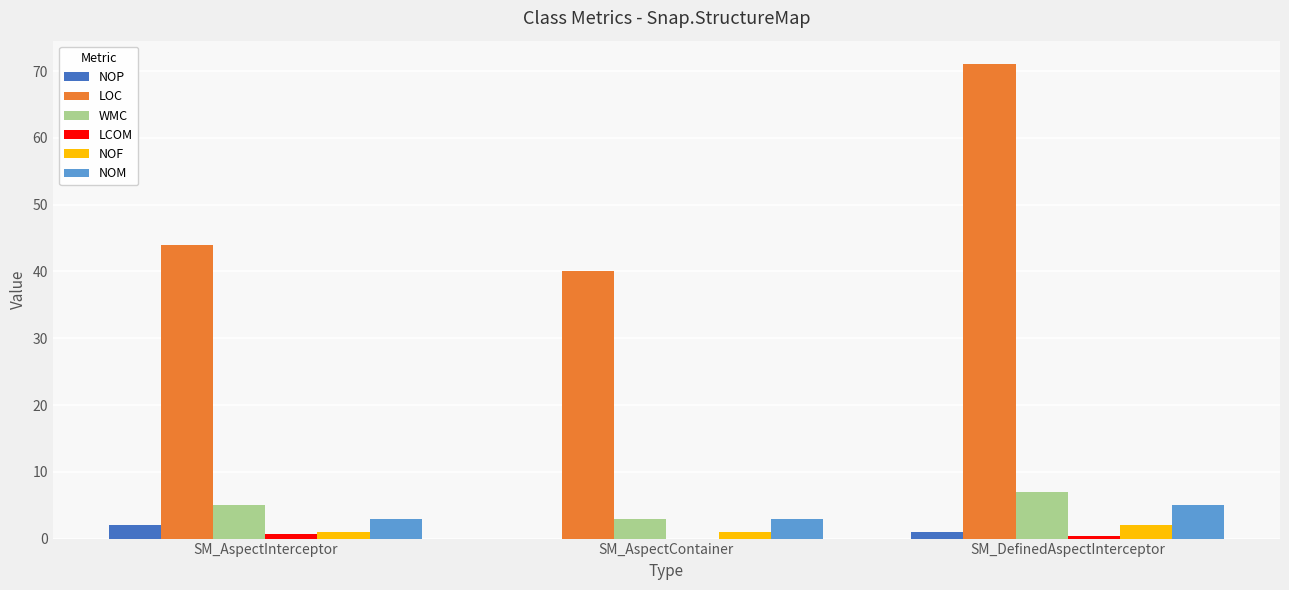

At which category is the sum across all series the highest?

SM_DefinedAspectInterceptor